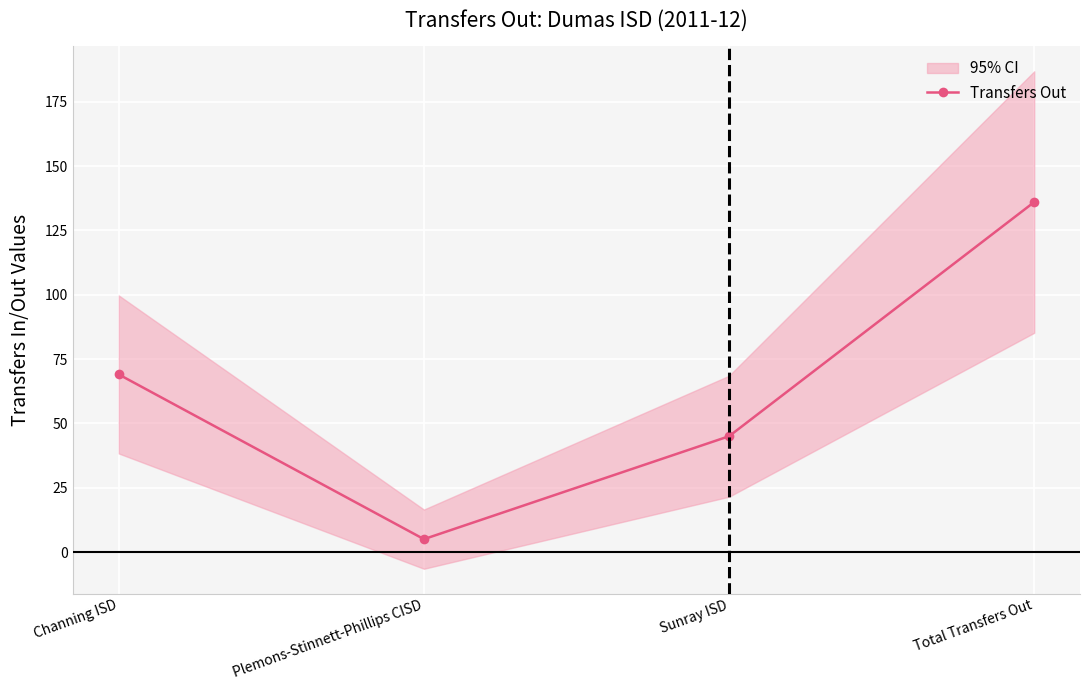

In Transfers Out, how many points are lower than both neighbors (excluding endpoints)?

1